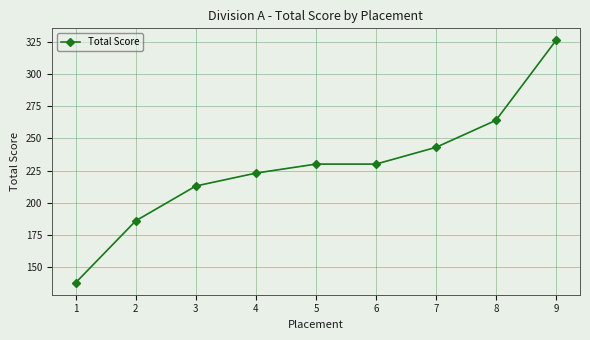

The value at 5 is 146. True or false?

False